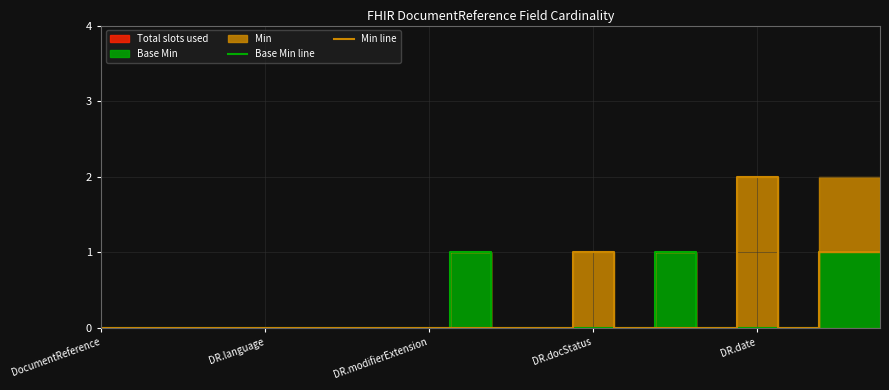

Is this an area chart (filled region under the line)?

No